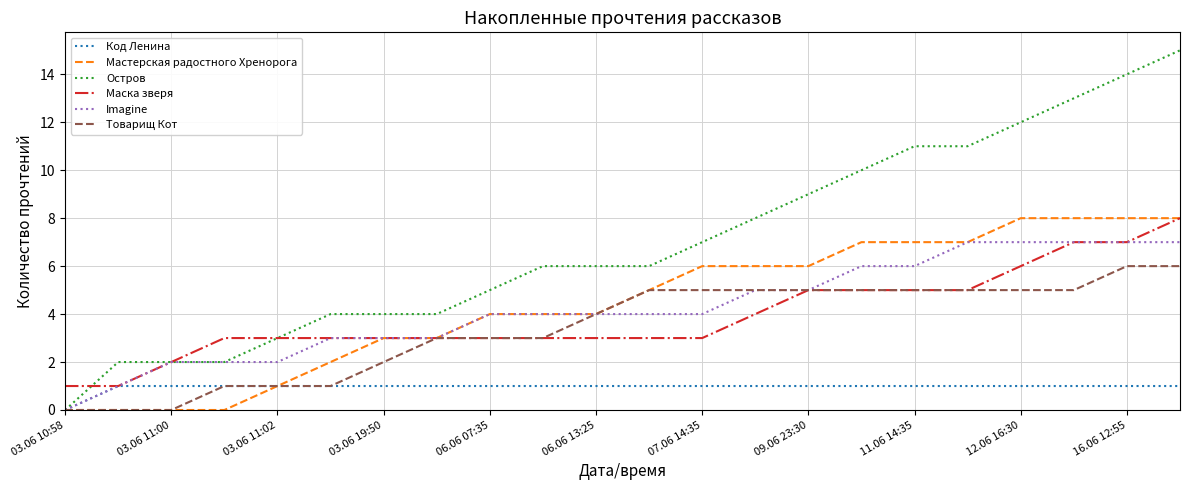

What is the greatest value displayed?

15